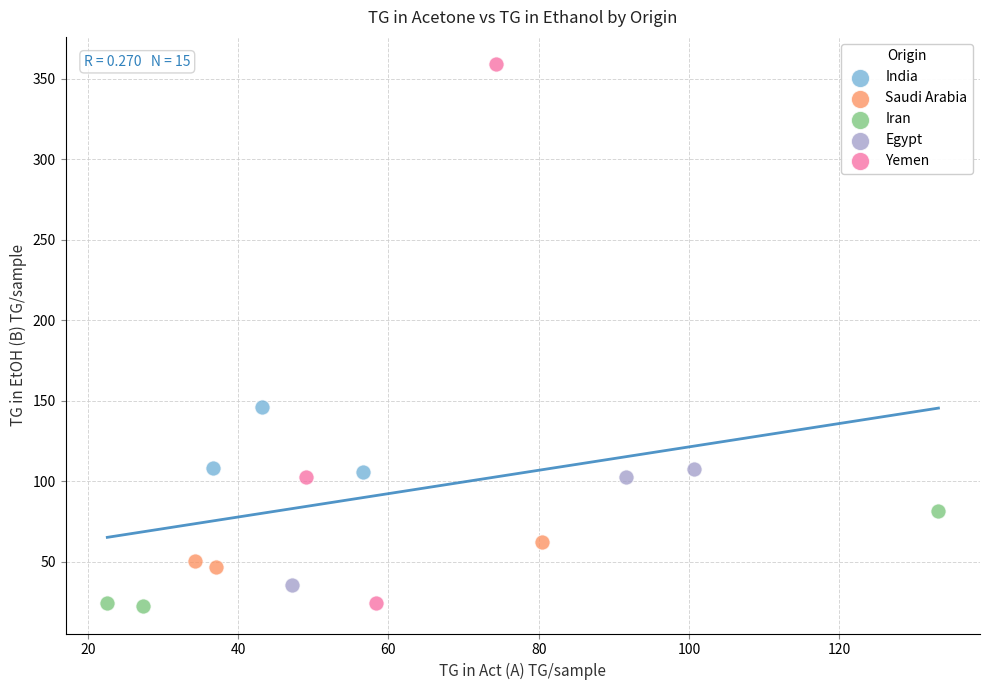

Which series has the largest Y range (max minus min)?

Yemen